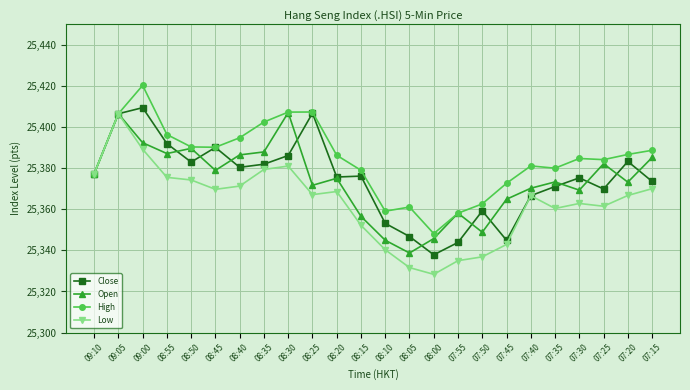

The value of High at 08:30 is 25407.3. True or false?

True